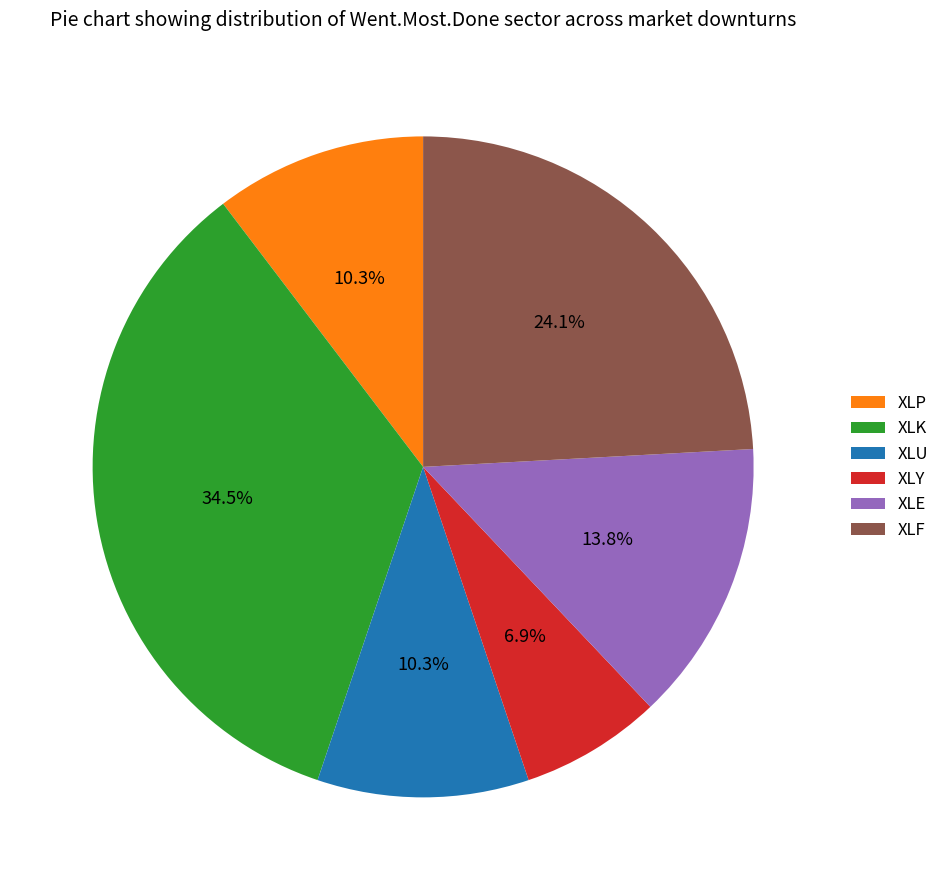

How many segments does this pie chart have?

6